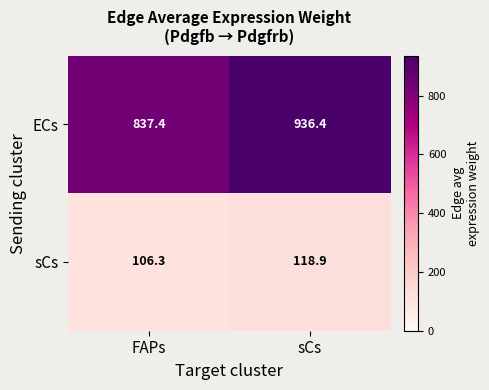

List the series in order of their overall mean, highest first.

ECs, sCs